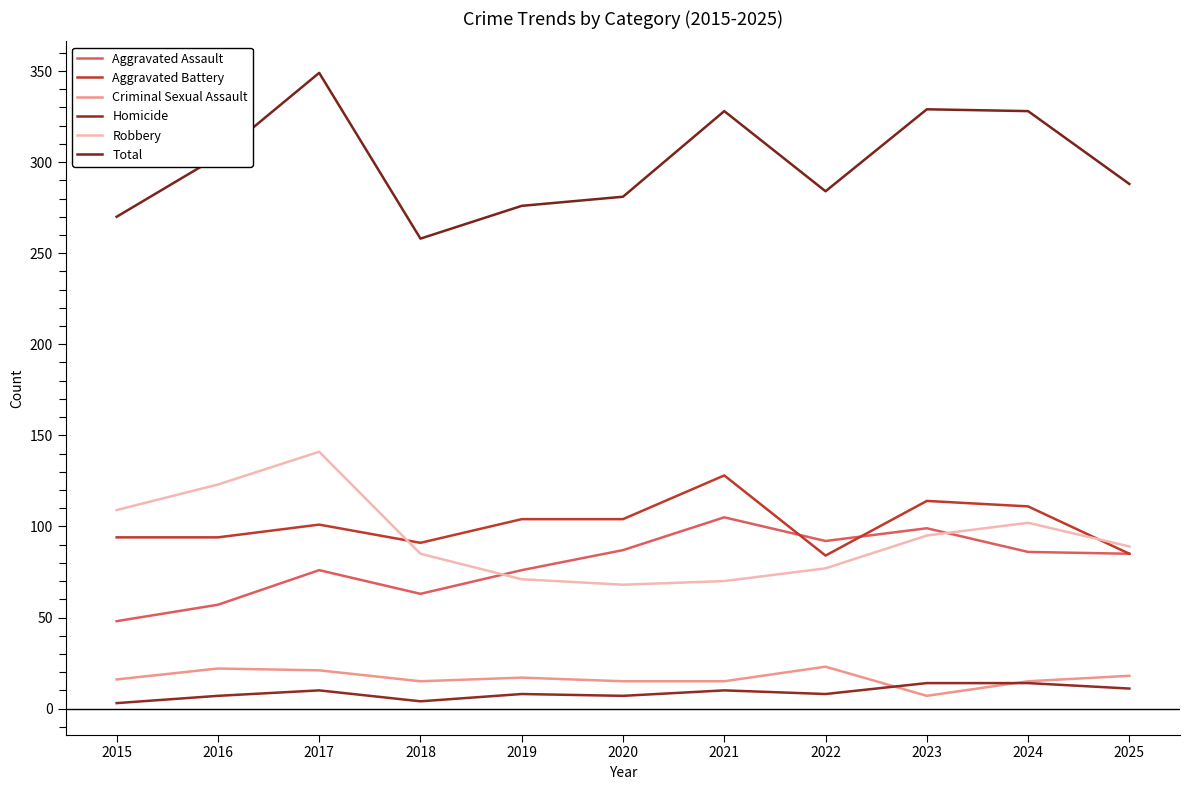

The value of Aggravated Assault at 2024 is 56. True or false?

False